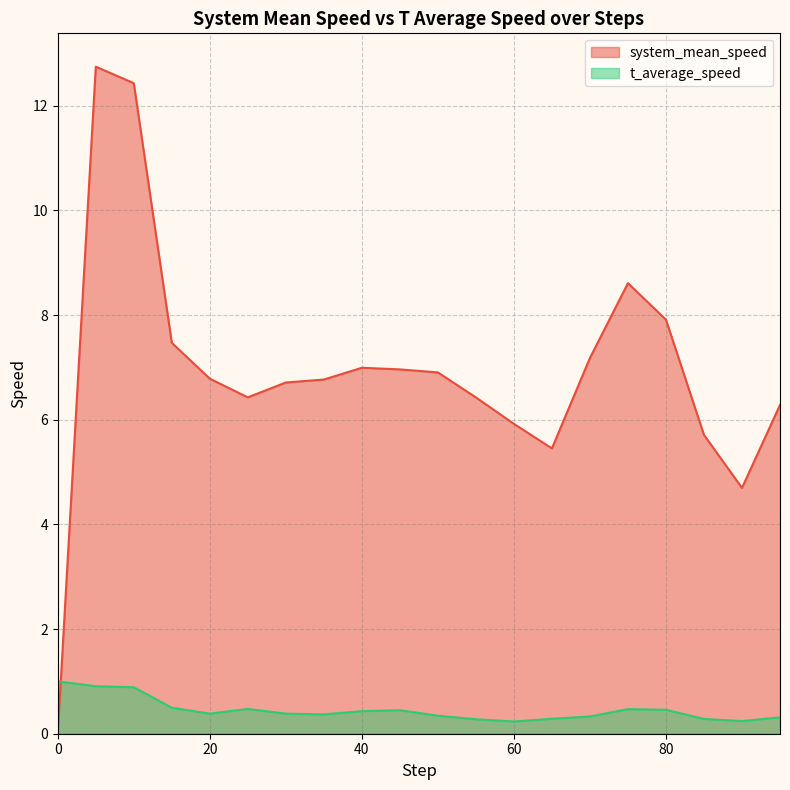

What is the difference between the maximum and minimum values in the system_mean_speed series?

12.7